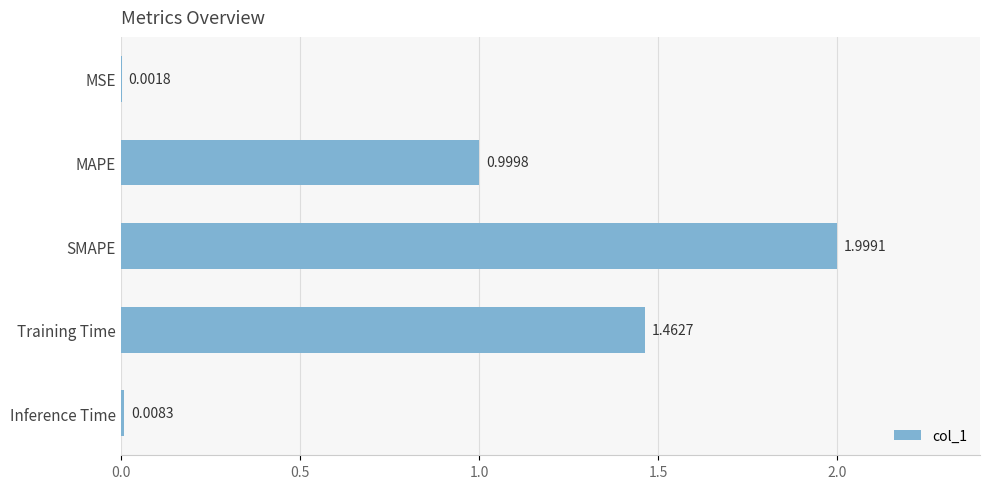

What is the change in value from MAPE to Training Time?

+0.5